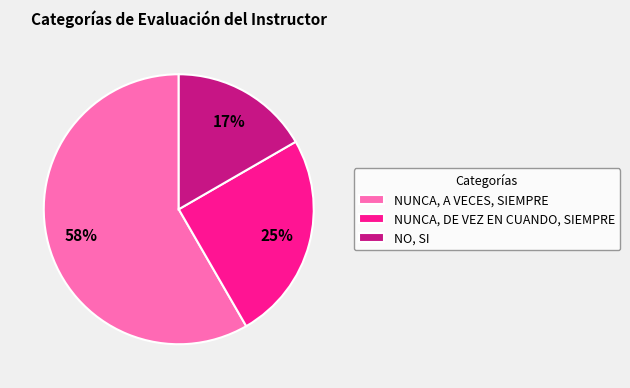

To the nearest percent, what portion does NUNCA, DE VEZ EN CUANDO, SIEMPRE represent?

25%